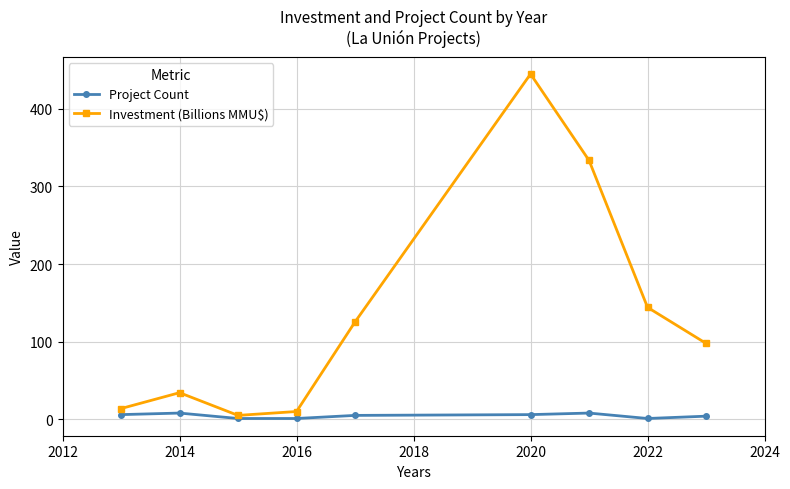

How many values in the Investment (Billions MMU$) series exceed 97?

5